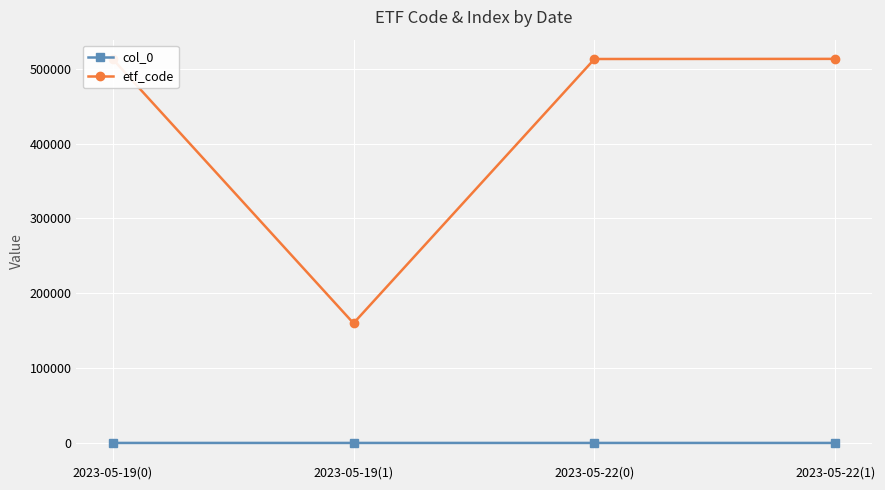

What is the sum of all col_0 values?

6